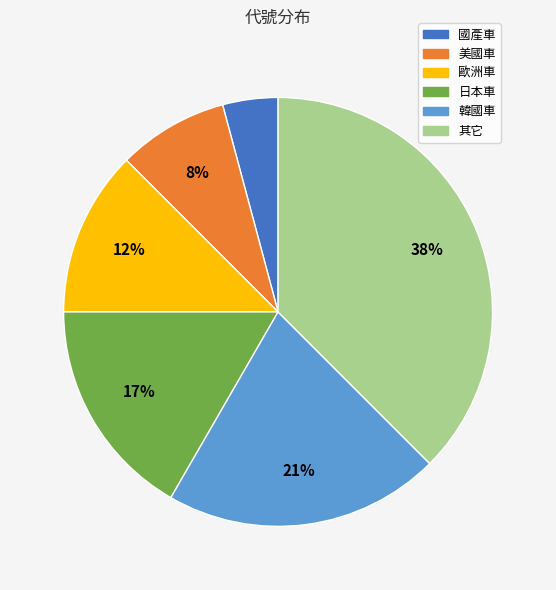

Is it true that 國產車 is 4% of the pie?

True